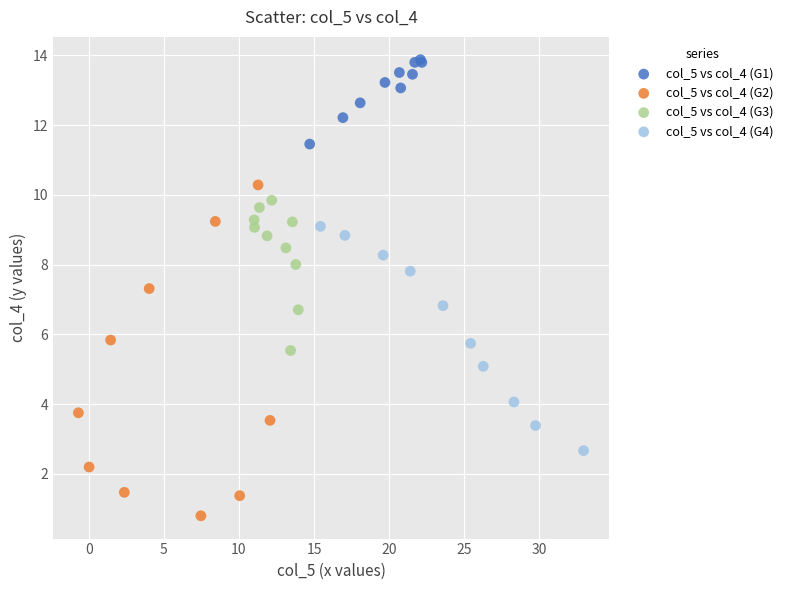

Which series has the widest spread of Y values?

col_5 vs col_4 (G2)